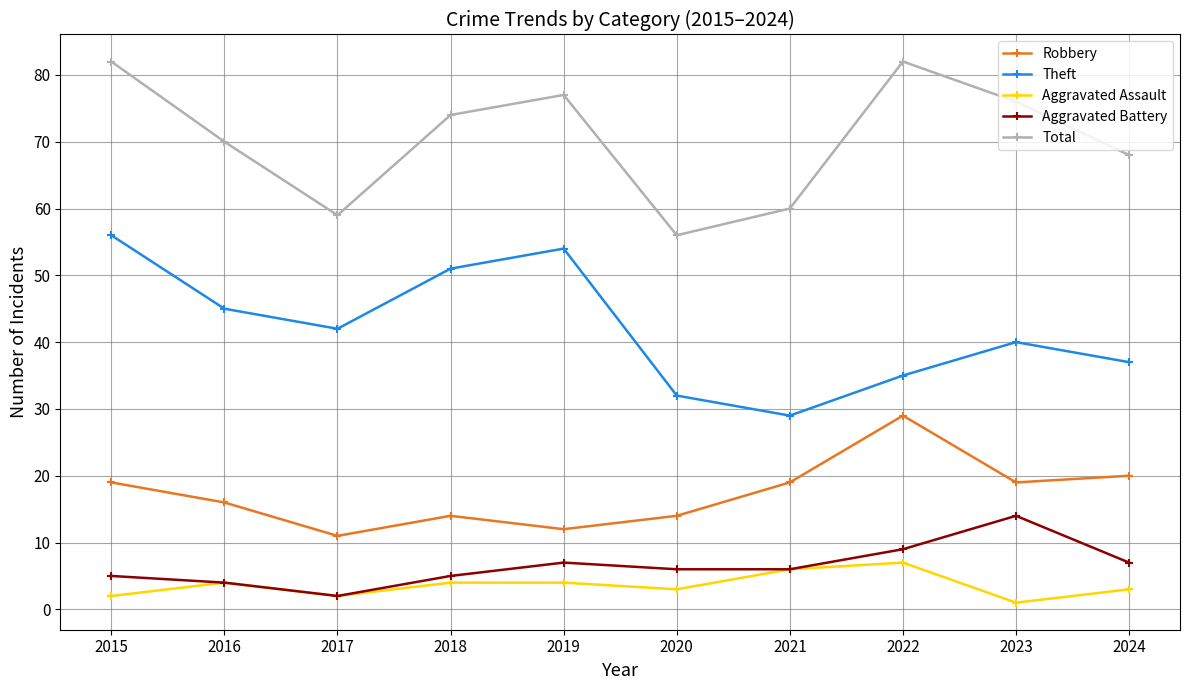

What is the value of the Aggravated Assault point at the 5th from the left?

4